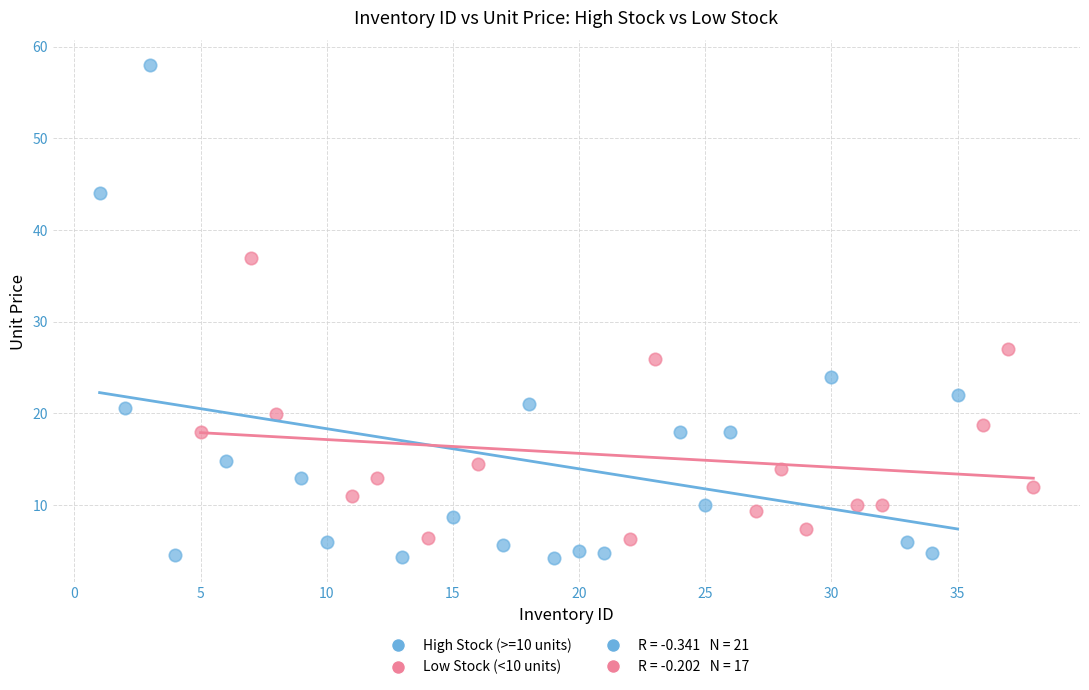

Which series reaches the maximum Y coordinate?

High Stock (>=10 units)